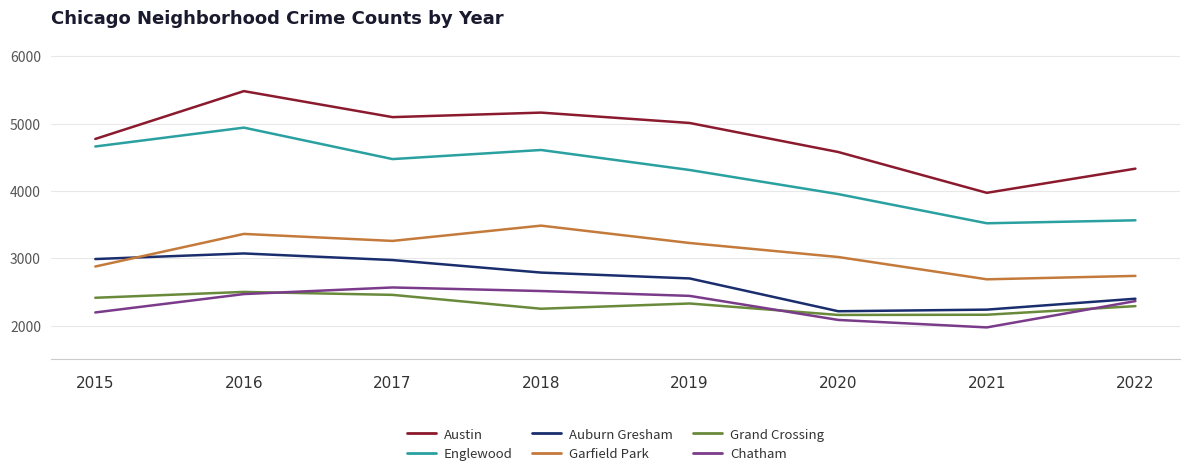

What is the difference between the highest and lowest values at 2020?

2493